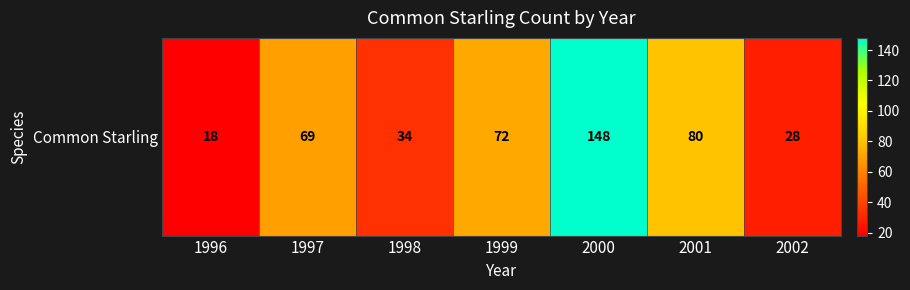

Where is the data nearest to the value 83?

2001